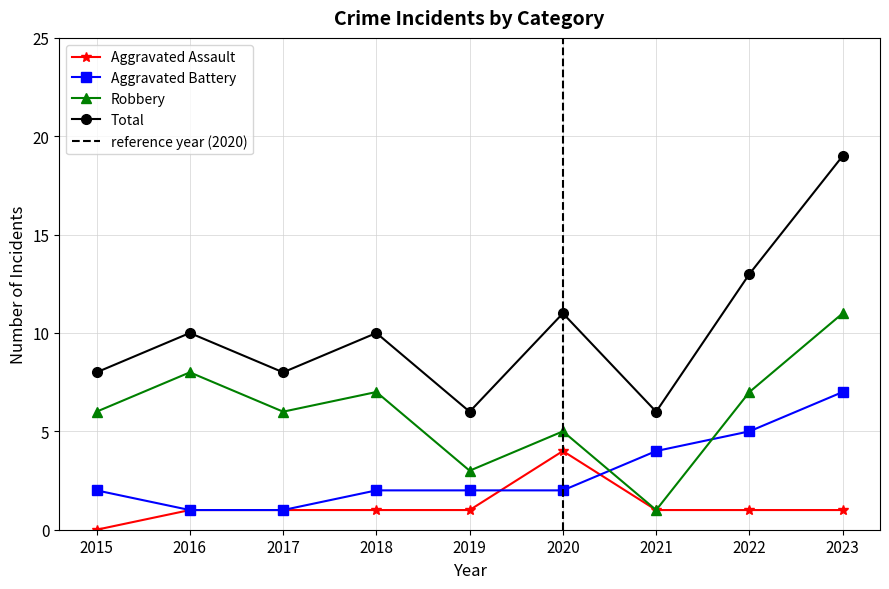

Where is Robbery nearest to the value 6?

2015